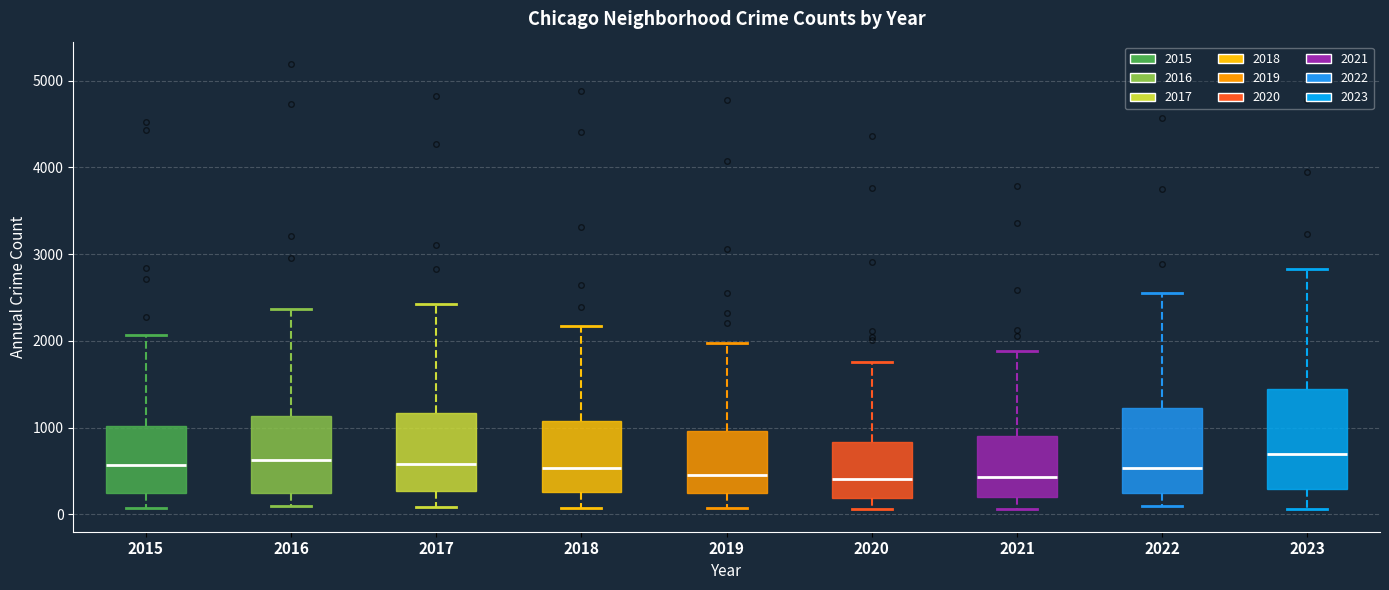

Where is the upper edge of the box at x = 2018 on the y-axis? The values are not printed on the chart, so give them approximately, as read against the axis.

1100